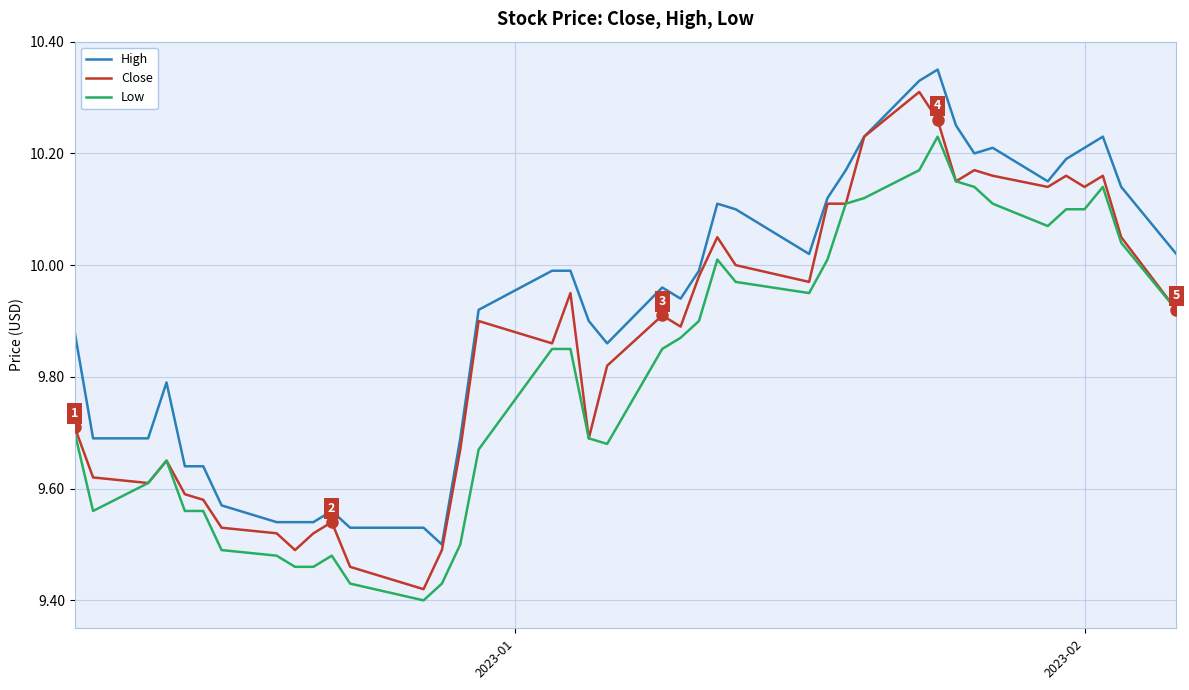

True or false: High and Low cross at least once.

False